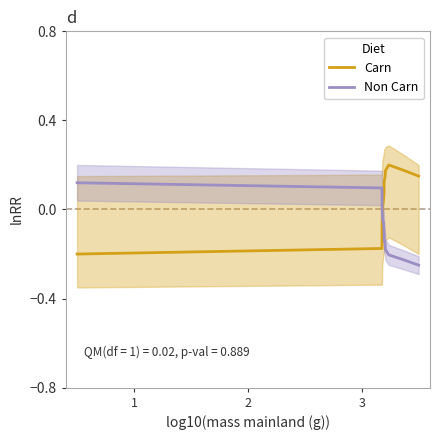

What is the spread (max minus min) of values at 3?

0.2